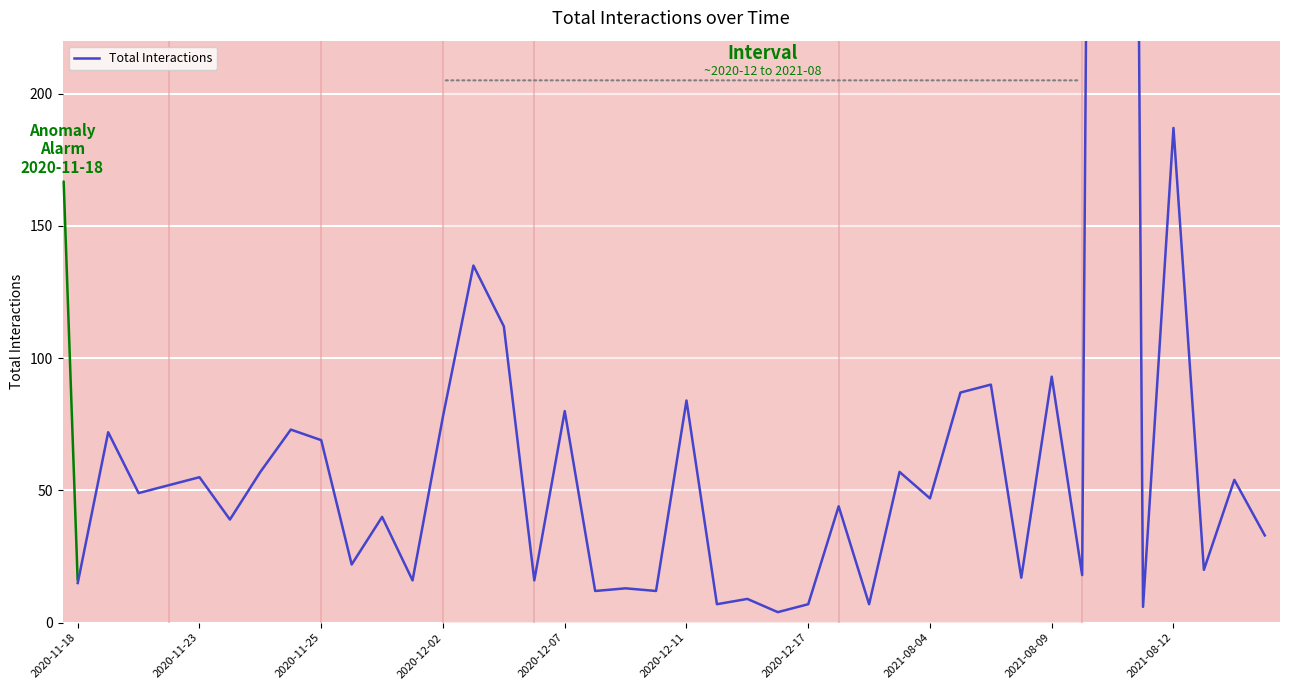

True or false: the data shows 64 at 2020-12-11.

False